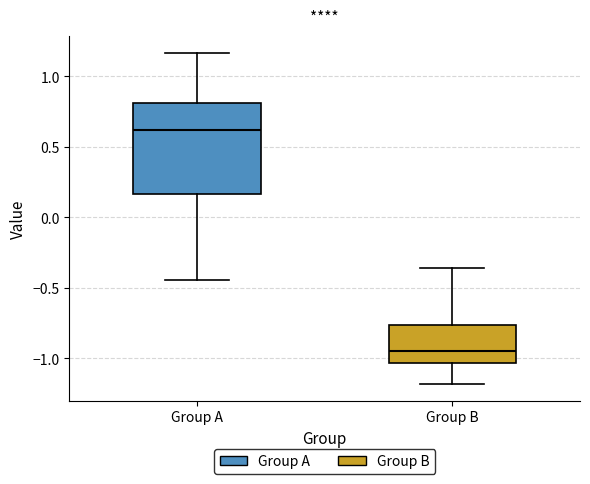

Reading left to right, transcribe this box plot: for each box, give where its median line is, the range the box spans, and where its two whiskers end, as read against the y-axis. The values are not printed on the chart, so give them approximately, as read against the axis.

Group A: median 0.60, box 0.15 to 0.80, whiskers -0.45 to 1.15
Group B: median -0.95, box -1.05 to -0.75, whiskers -1.20 to -0.35